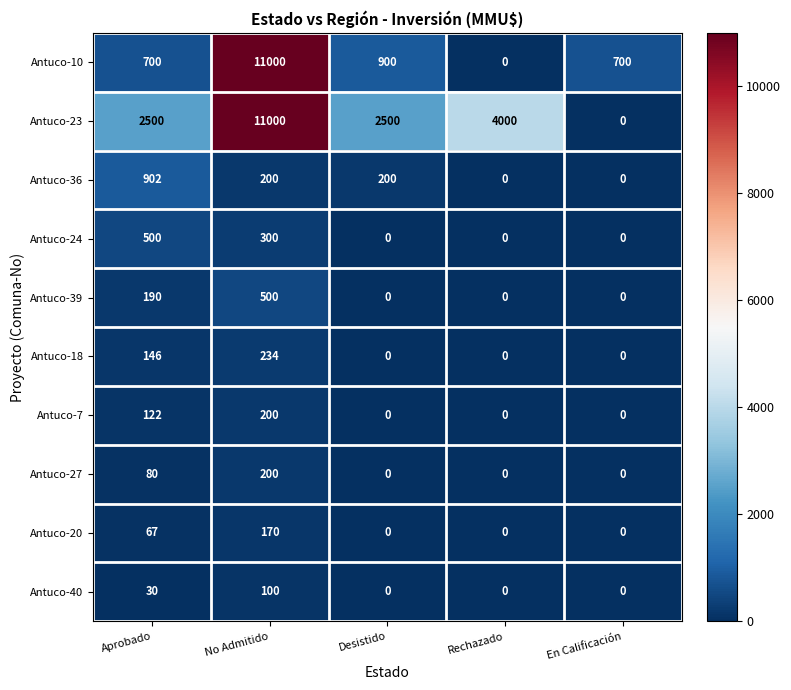

Is it true that Antuco-39 equals 250 at No Admitido?

False